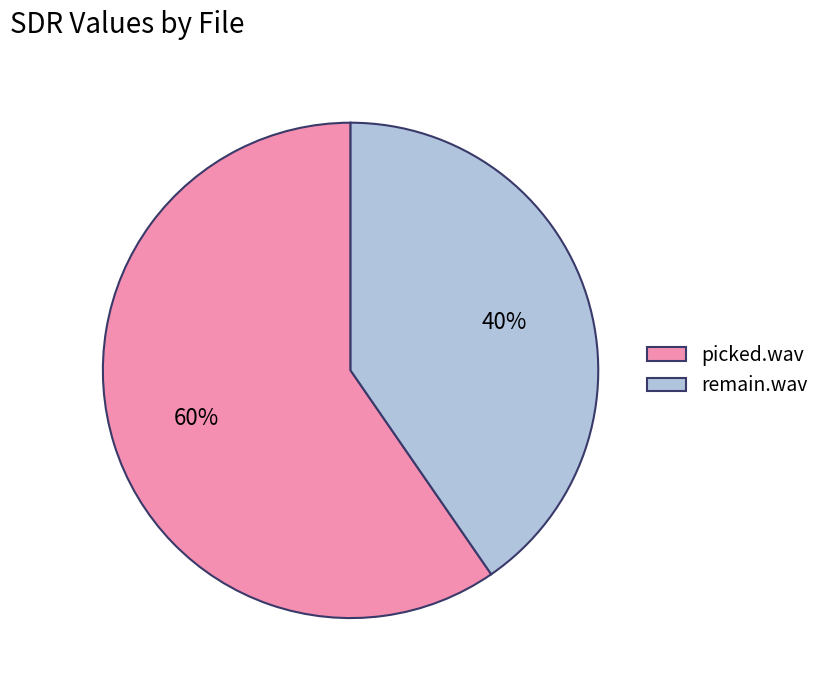

Does picked.wav represent more than half of the total?

Yes